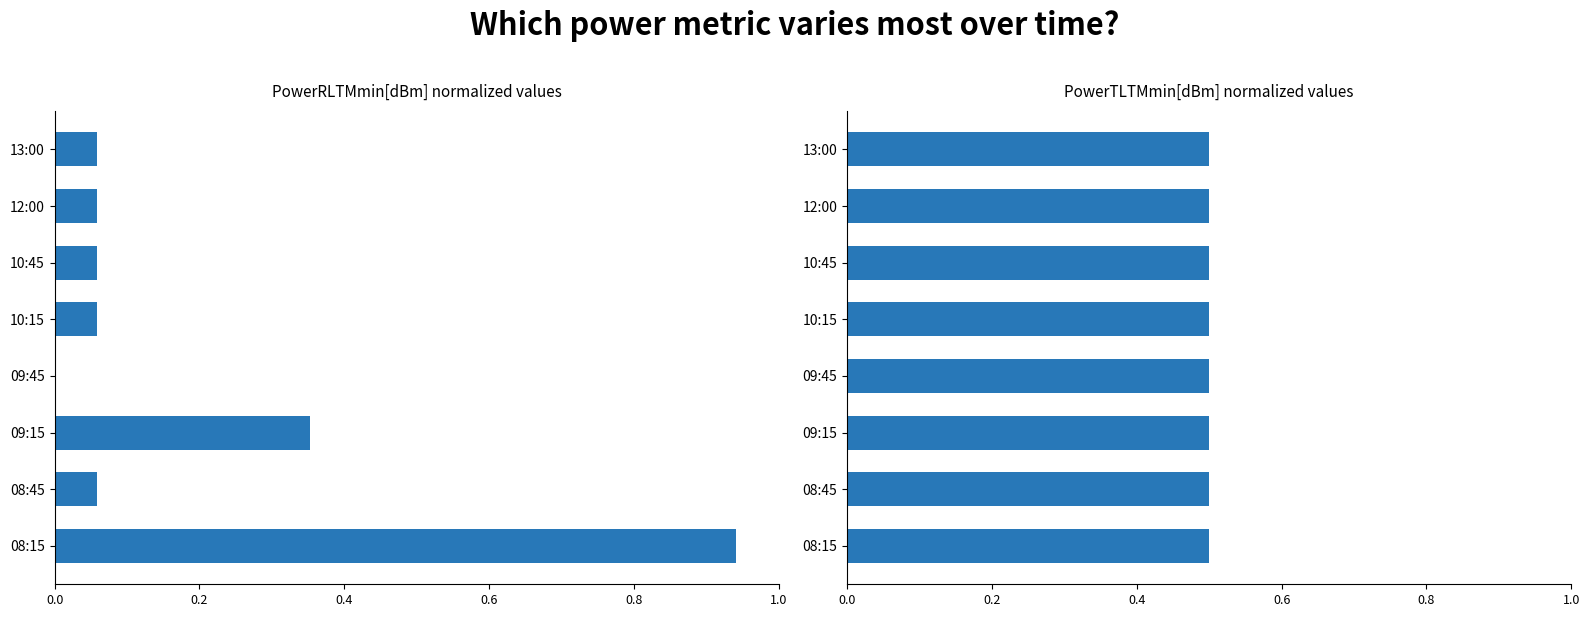

How many groups of bars are there?

8